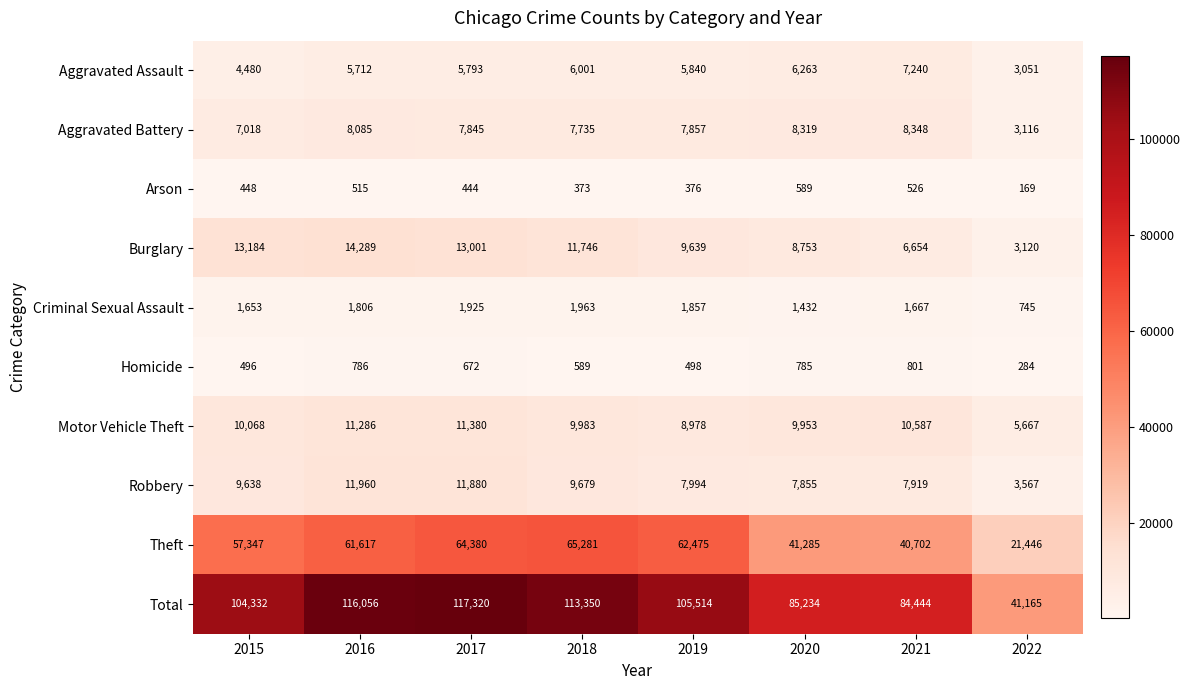

What is the total value across all series at 2020?

170468